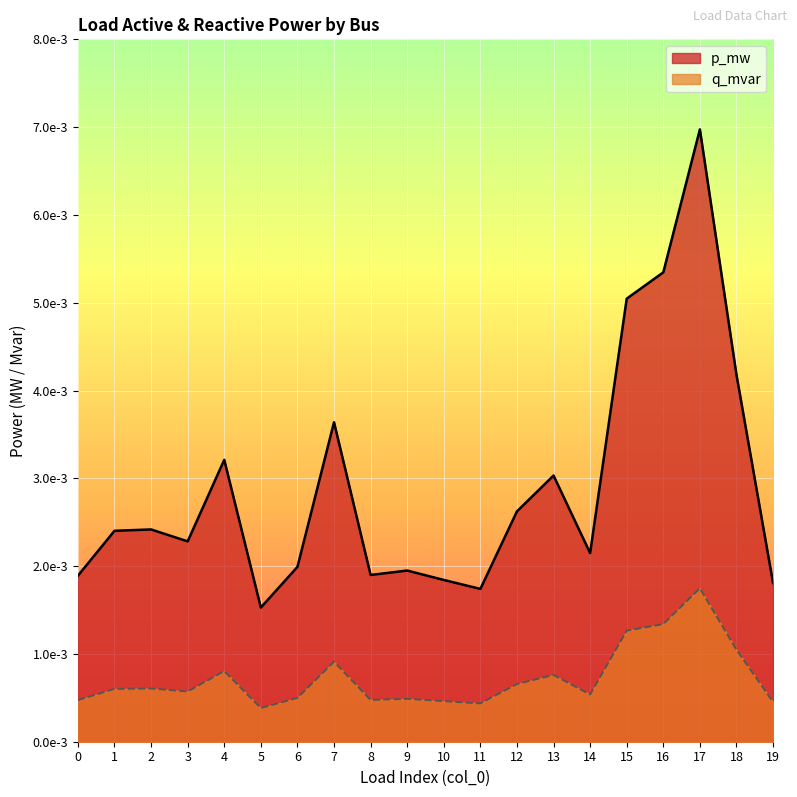

Is the value of q_mvar at 4 greater than the value of p_mw at 10?

No